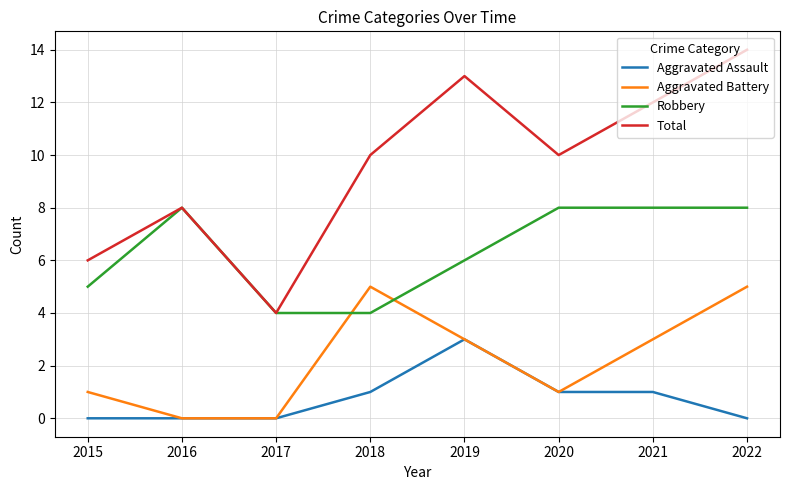

Read the Robbery value at 2017.

4